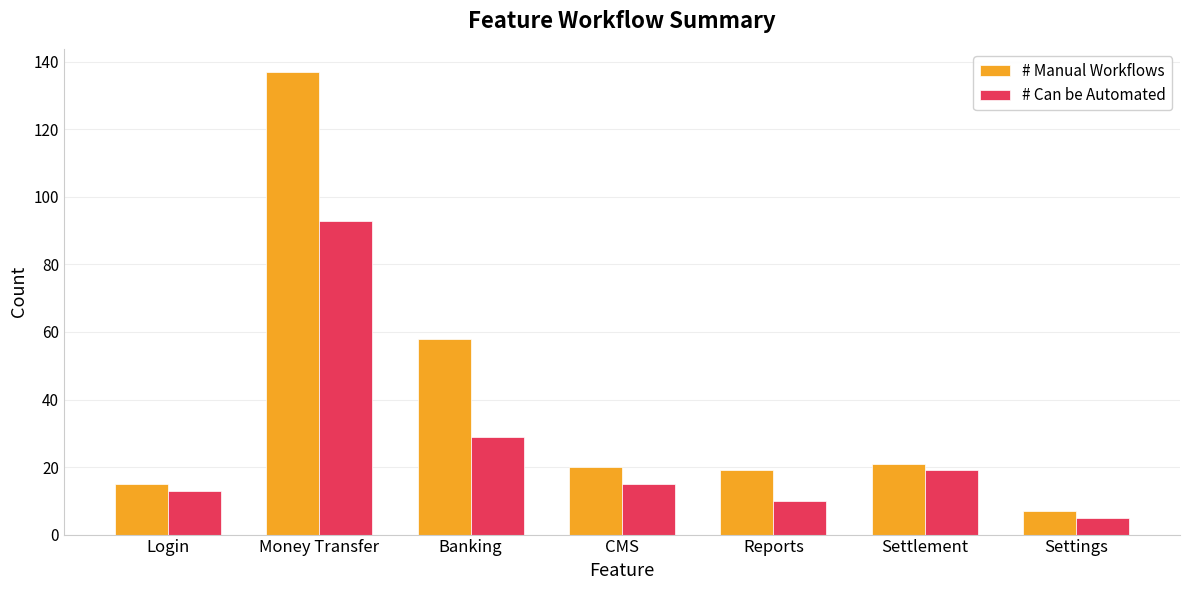

Which series has the largest range (max minus min)?

# Manual Workflows